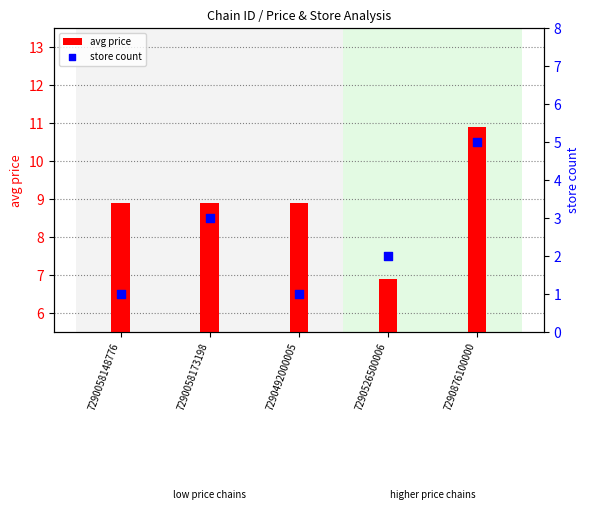

Which series has the largest total across all categories?

avg price